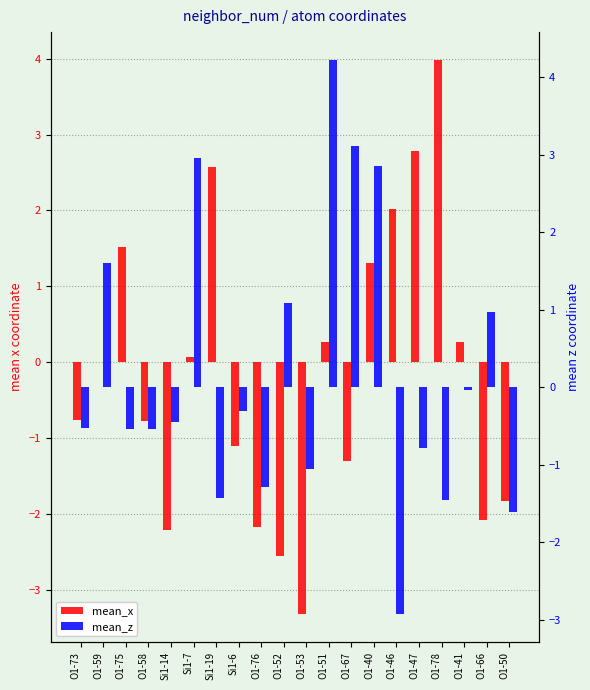

True or false: mean_z has a value of -0.8 at O1-73.

False